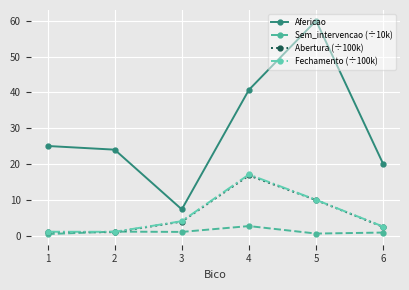

What are all the series names shown in the legend?

Afericao, Sem_intervencao (÷10k), Abertura (÷100k), Fechamento (÷100k)